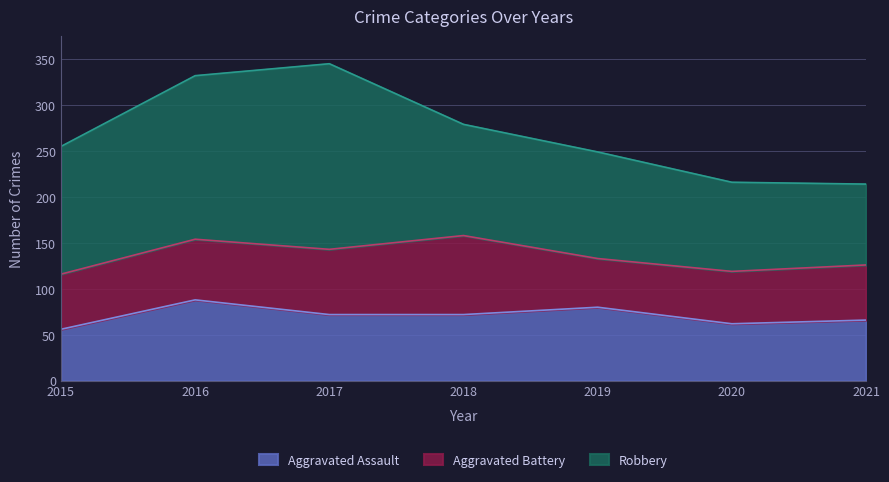

How many data points in Aggravated Battery are above 60?

3